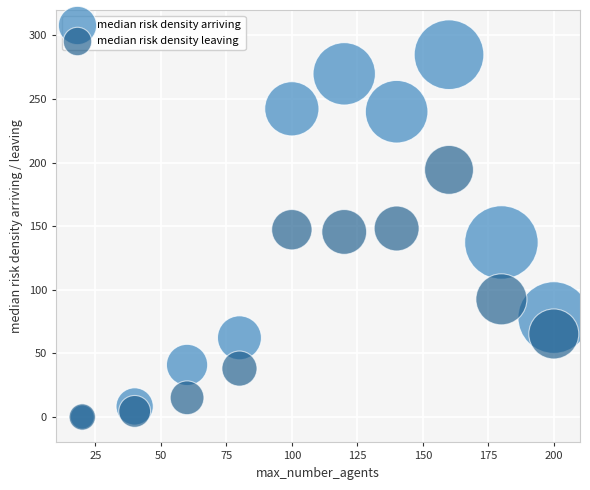

In the median risk density leaving series, what Y value is closest to 97?

92.5